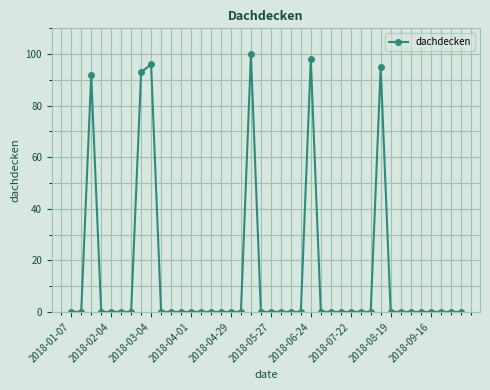

What is the maximum value shown in the chart?

100